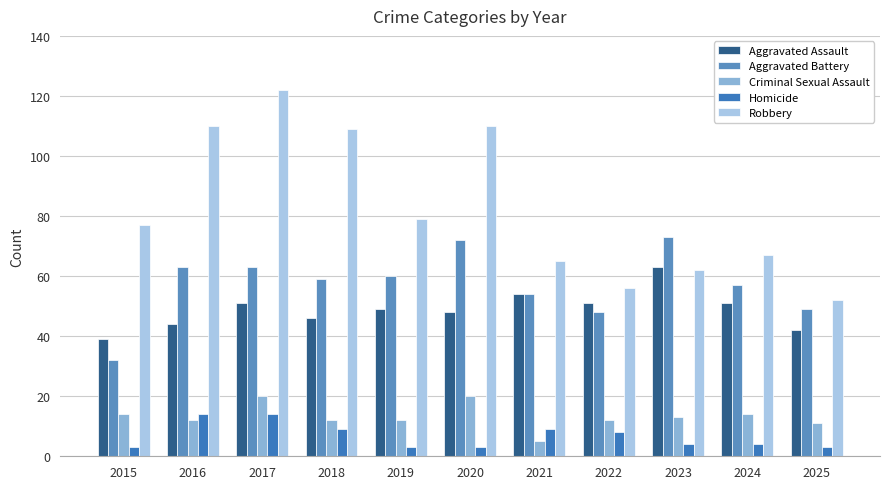

Rank the categories by Robbery value from lowest to highest.

2025, 2022, 2023, 2021, 2024, 2015, 2019, 2018, 2016, 2020, 2017